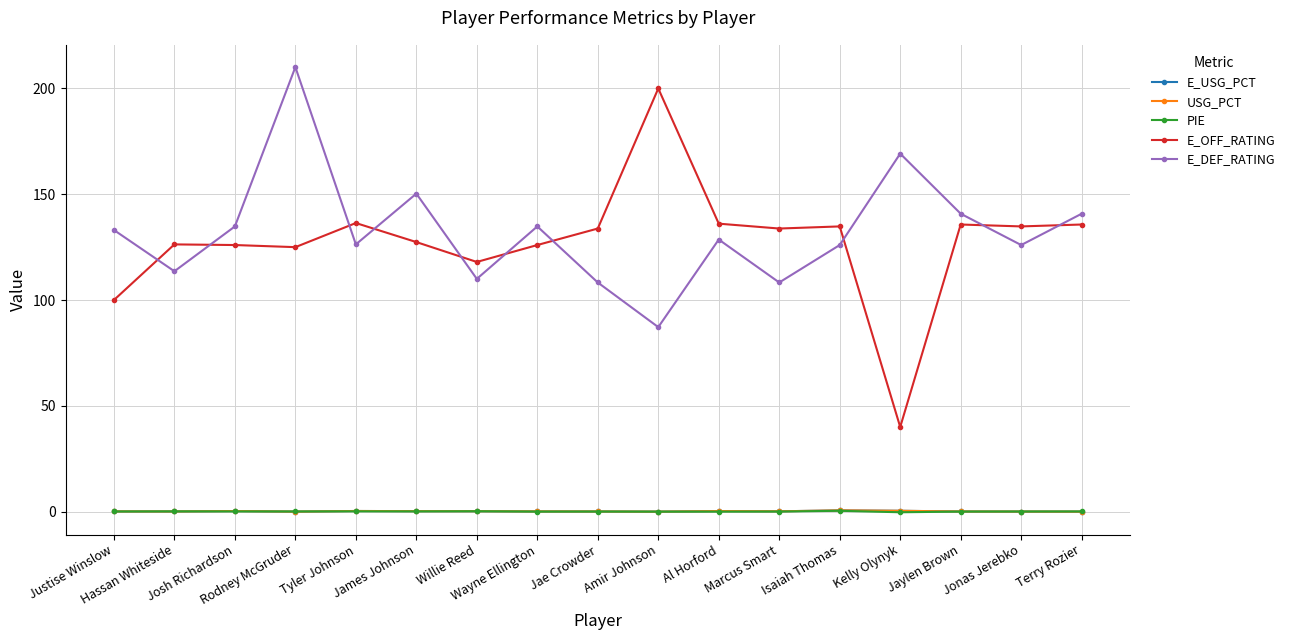

At how many categories does at least one series exceed 6?

17